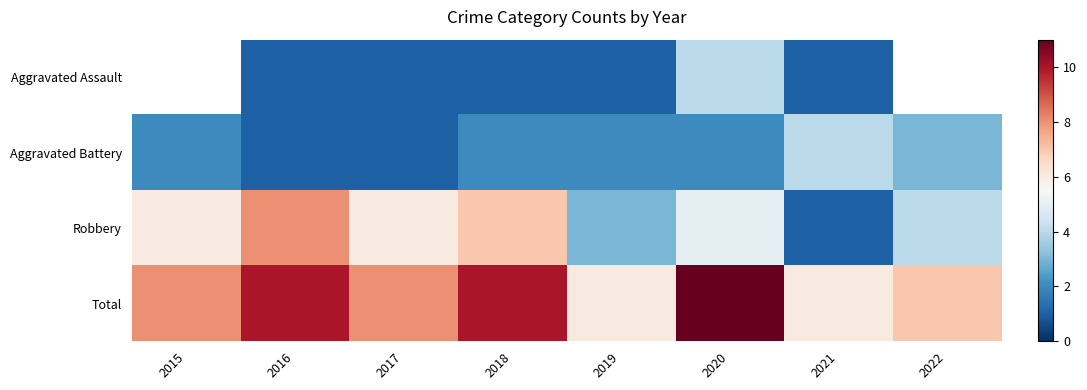

What is the total value across all series at 2021?

12.0